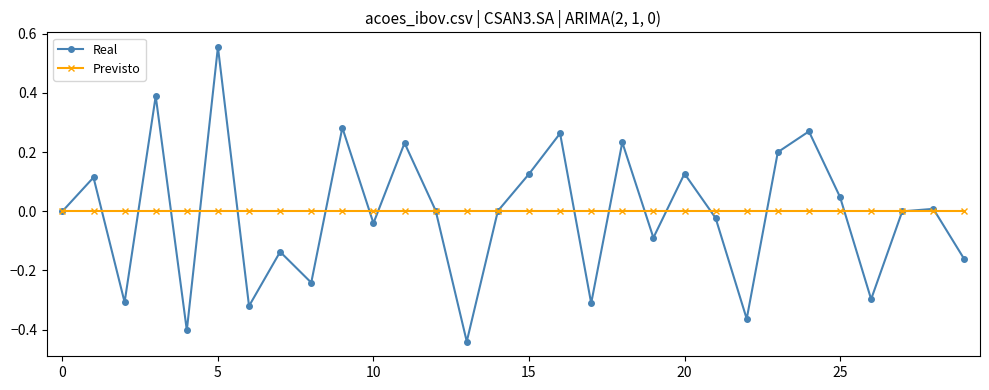

Rank the series by their average value, from highest to lowest.

Previsto, Real